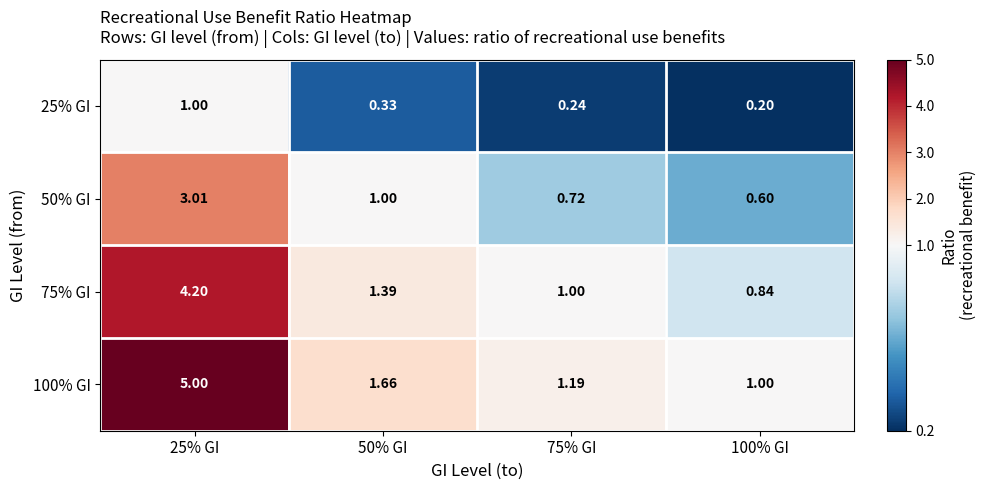

Is the value of 75% GI at 100% GI greater than the value of 50% GI at 50% GI?

No